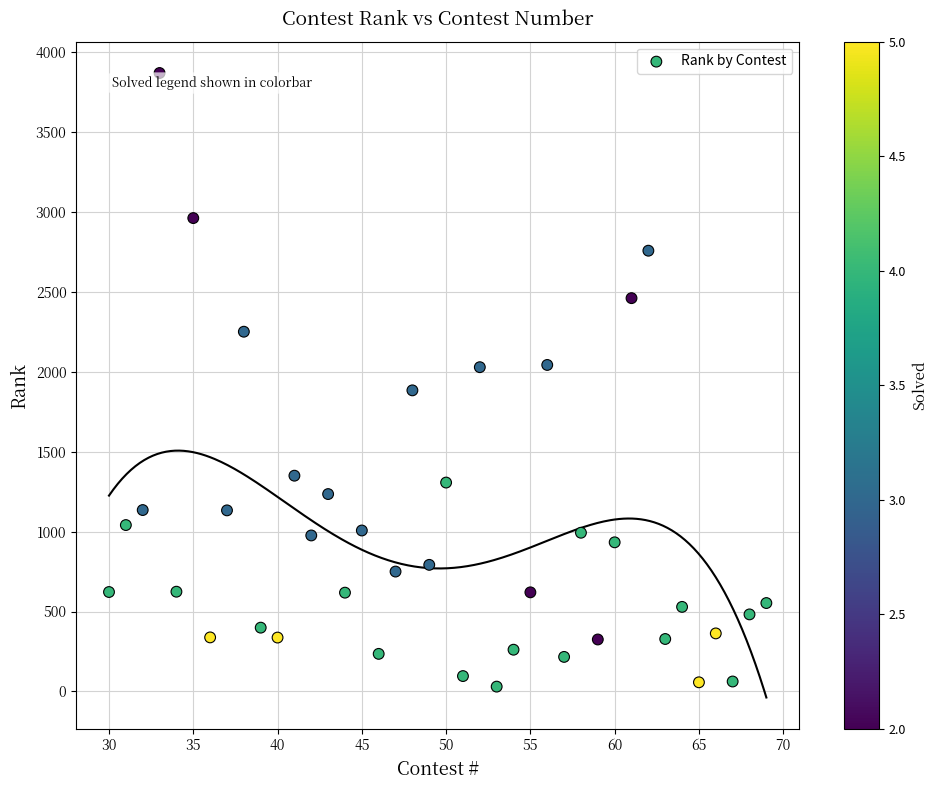

What is the range of Y values (max minus min)?

3840